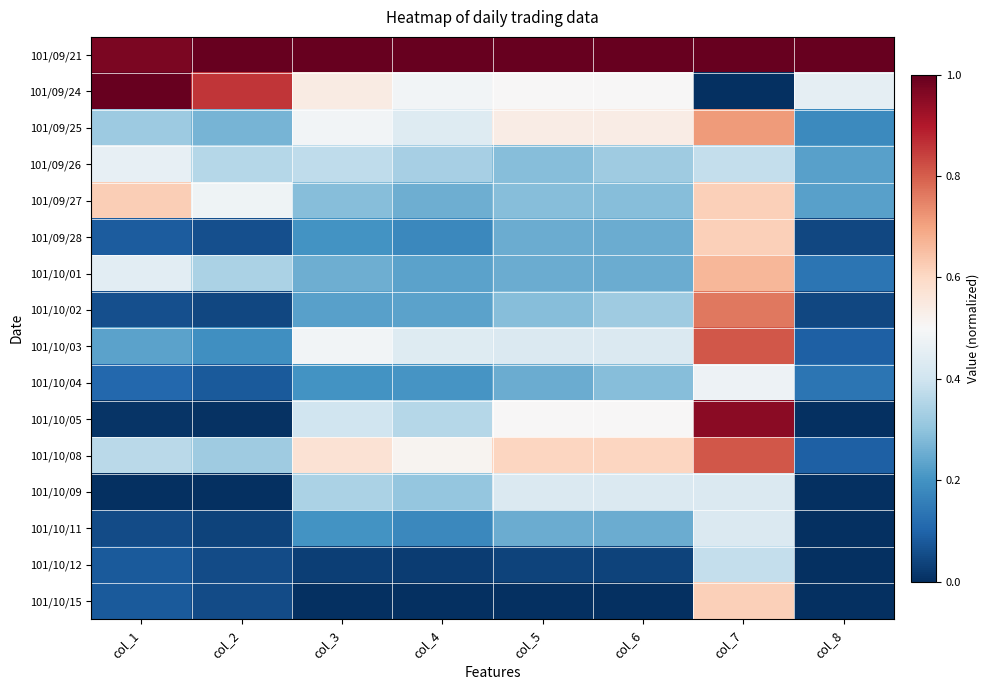

Reading left to right, extract all data points from this chart.

101/09/21: col_1=1.0	col_2=1.0	col_3=1.0	col_4=1.0	col_5=1.0	col_6=1.0	col_7=1.0	col_8=1.0
101/09/24: col_1=1.0	col_2=0.9	col_3=0.5	col_4=0.5	col_5=0.5	col_6=0.5	col_7=0.0	col_8=0.5
101/09/25: col_1=0.3	col_2=0.3	col_3=0.5	col_4=0.4	col_5=0.5	col_6=0.5	col_7=0.7	col_8=0.2
101/09/26: col_1=0.5	col_2=0.4	col_3=0.4	col_4=0.3	col_5=0.3	col_6=0.3	col_7=0.4	col_8=0.2
101/09/27: col_1=0.6	col_2=0.5	col_3=0.3	col_4=0.3	col_5=0.3	col_6=0.3	col_7=0.6	col_8=0.2
101/09/28: col_1=0.1	col_2=0.1	col_3=0.2	col_4=0.2	col_5=0.3	col_6=0.3	col_7=0.6	col_8=0.0
101/10/01: col_1=0.4	col_2=0.3	col_3=0.3	col_4=0.2	col_5=0.3	col_6=0.3	col_7=0.7	col_8=0.1
101/10/02: col_1=0.1	col_2=0.0	col_3=0.2	col_4=0.2	col_5=0.3	col_6=0.3	col_7=0.8	col_8=0.0
101/10/03: col_1=0.2	col_2=0.2	col_3=0.5	col_4=0.4	col_5=0.4	col_6=0.4	col_7=0.8	col_8=0.1
101/10/04: col_1=0.1	col_2=0.1	col_3=0.2	col_4=0.2	col_5=0.3	col_6=0.3	col_7=0.5	col_8=0.1
101/10/05: col_1=0.0	col_2=0.0	col_3=0.4	col_4=0.4	col_5=0.5	col_6=0.5	col_7=1.0	col_8=0.0
101/10/08: col_1=0.4	col_2=0.3	col_3=0.6	col_4=0.5	col_5=0.6	col_6=0.6	col_7=0.8	col_8=0.1
101/10/09: col_1=0.0	col_2=0.0	col_3=0.3	col_4=0.3	col_5=0.4	col_6=0.4	col_7=0.4	col_8=0.0
101/10/11: col_1=0.1	col_2=0.0	col_3=0.2	col_4=0.2	col_5=0.3	col_6=0.3	col_7=0.4	col_8=0.0
101/10/12: col_1=0.1	col_2=0.1	col_3=0.0	col_4=0.0	col_5=0.0	col_6=0.0	col_7=0.4	col_8=0.0
101/10/15: col_1=0.1	col_2=0.1	col_3=0.0	col_4=0.0	col_5=0.0	col_6=0.0	col_7=0.6	col_8=0.0